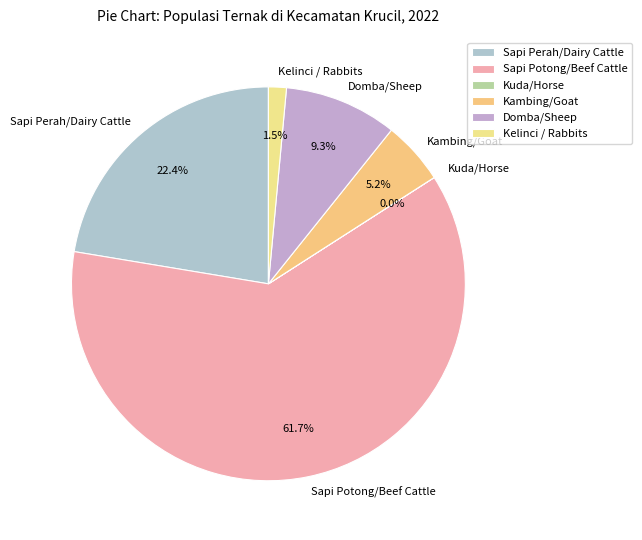

Which has a higher value, Sapi Perah/Dairy Cattle or Kambing/Goat?

Sapi Perah/Dairy Cattle